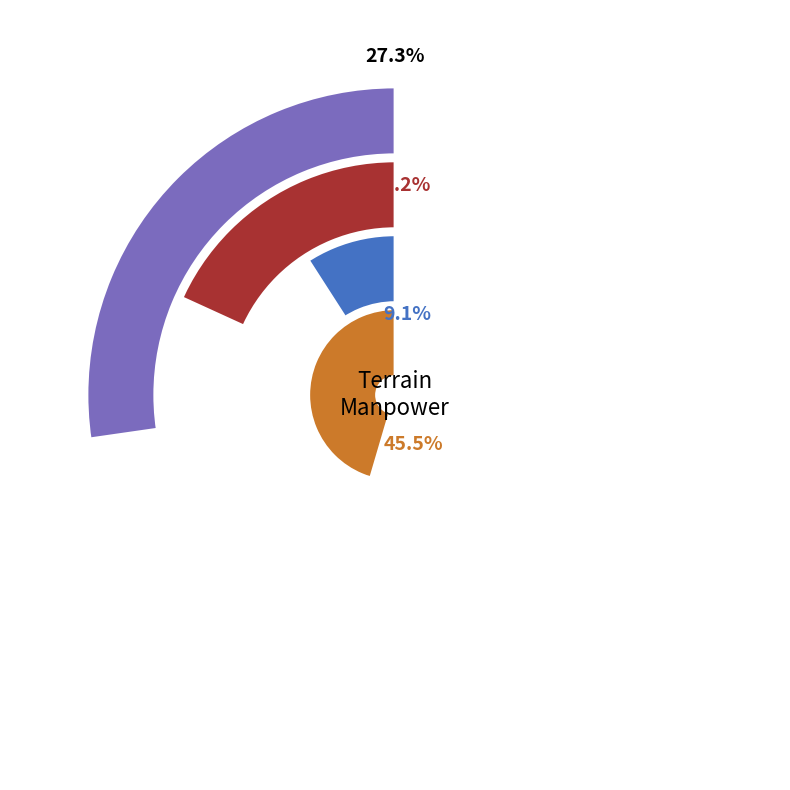

How many slices are in this pie chart?

4